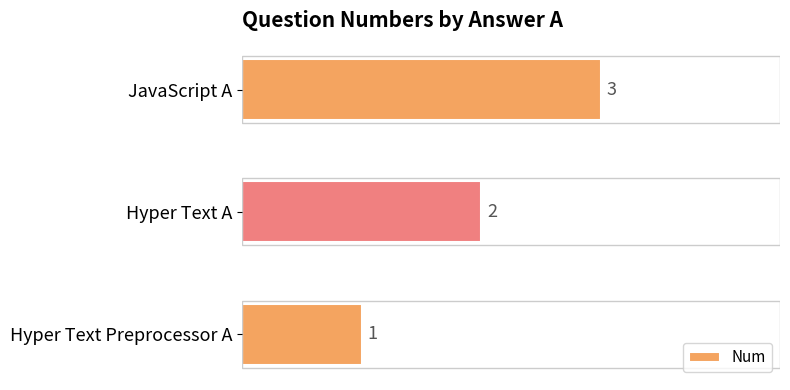

Approximately how many times larger is the value at Hyper Text Preprocessor A compared to Hyper Text A?

0.5